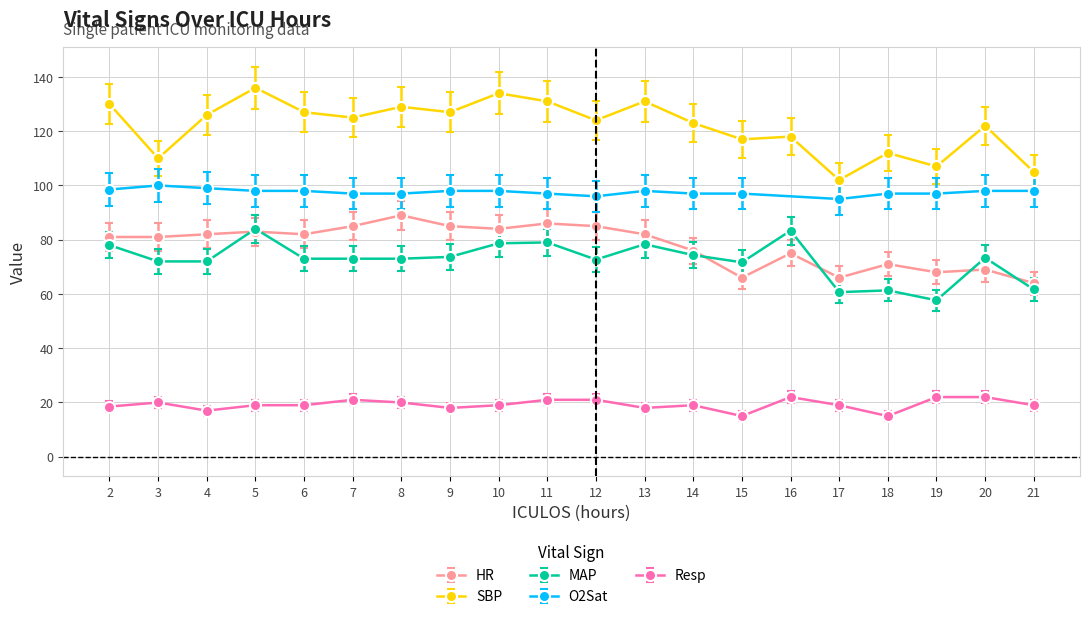

Where is MAP nearest to the value 66?

15